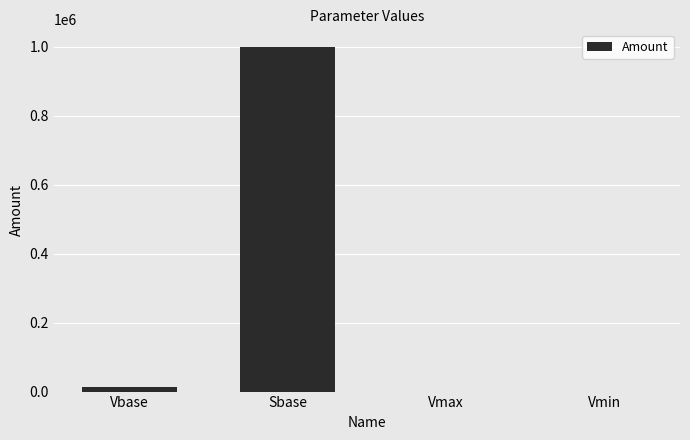

What is the greatest value displayed?

1000000.0